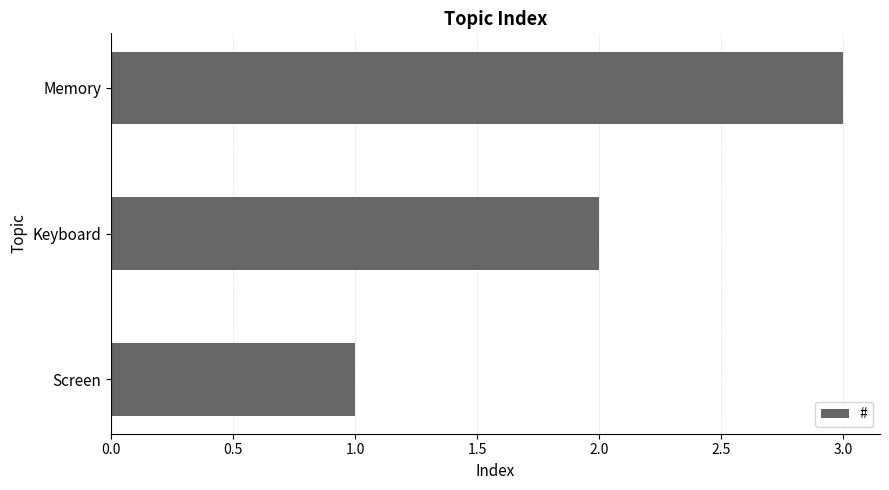

Are the bars grouped side by side (vs. stacked)?

No